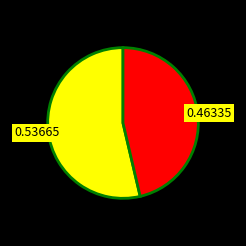

Is there any slice that represents more than half of the pie?

Yes